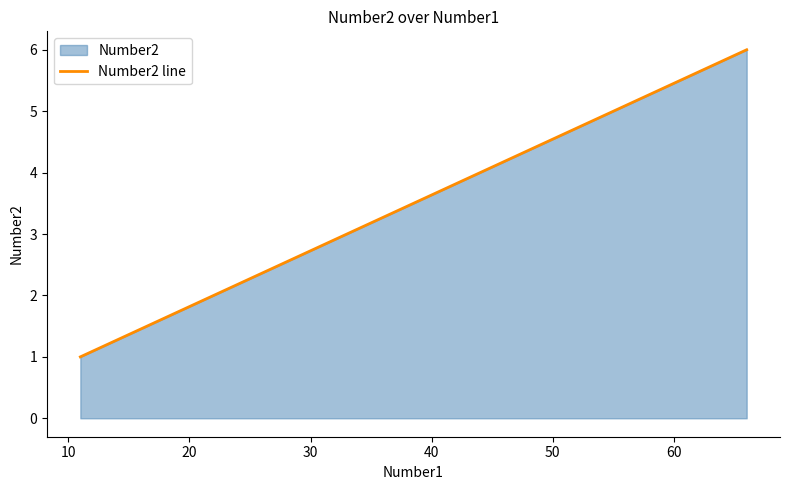

How many distinct data groups are displayed?

1